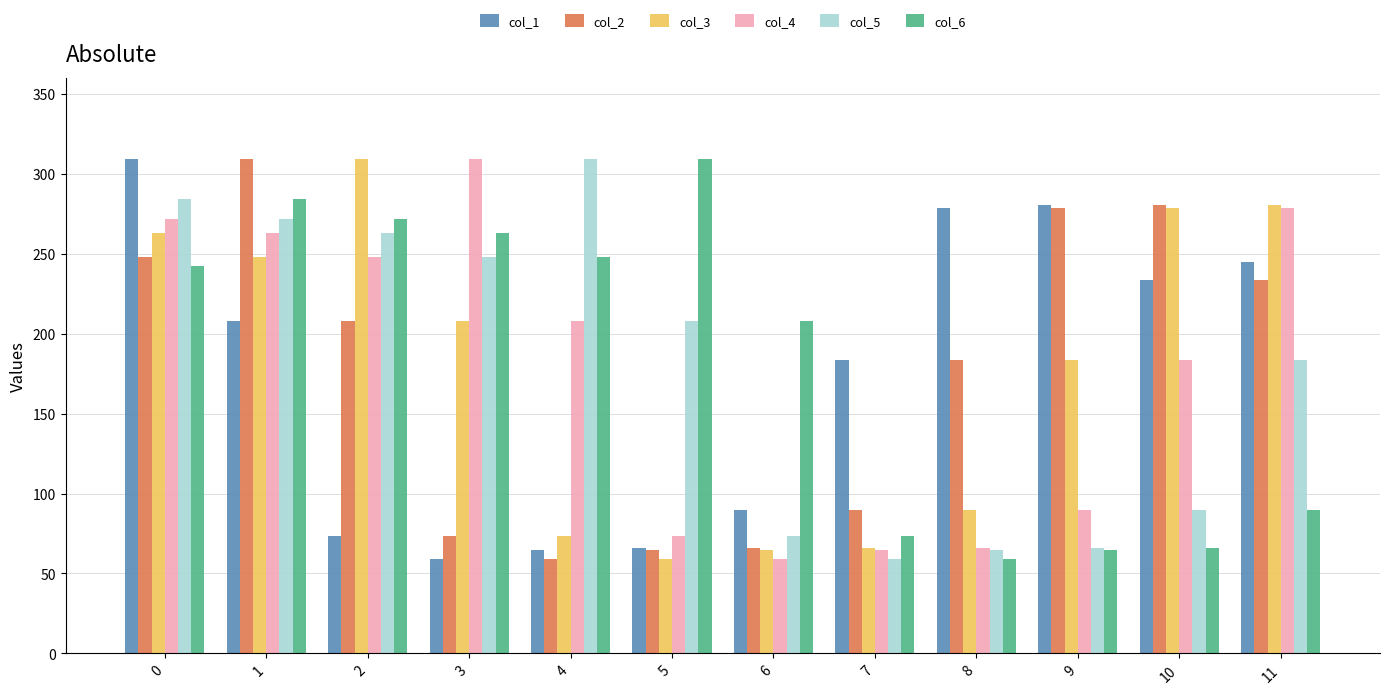

What is the difference between the maximum and minimum values in the col_5 series?

249.8